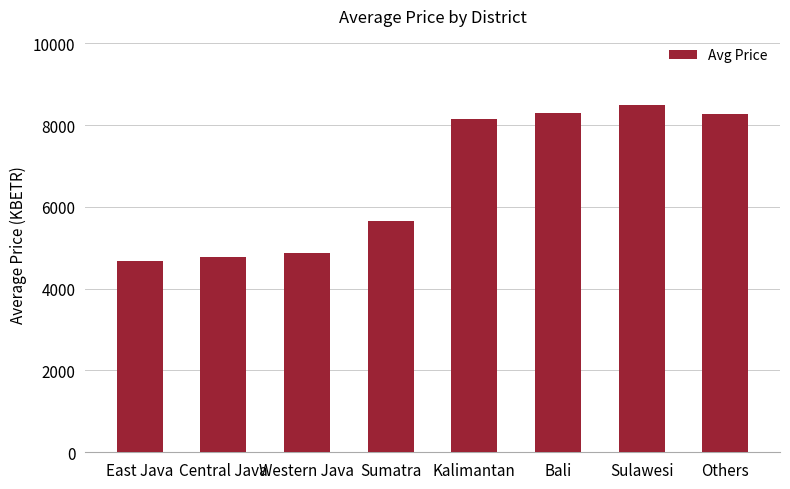

Which has a higher value, East Java or Others?

Others